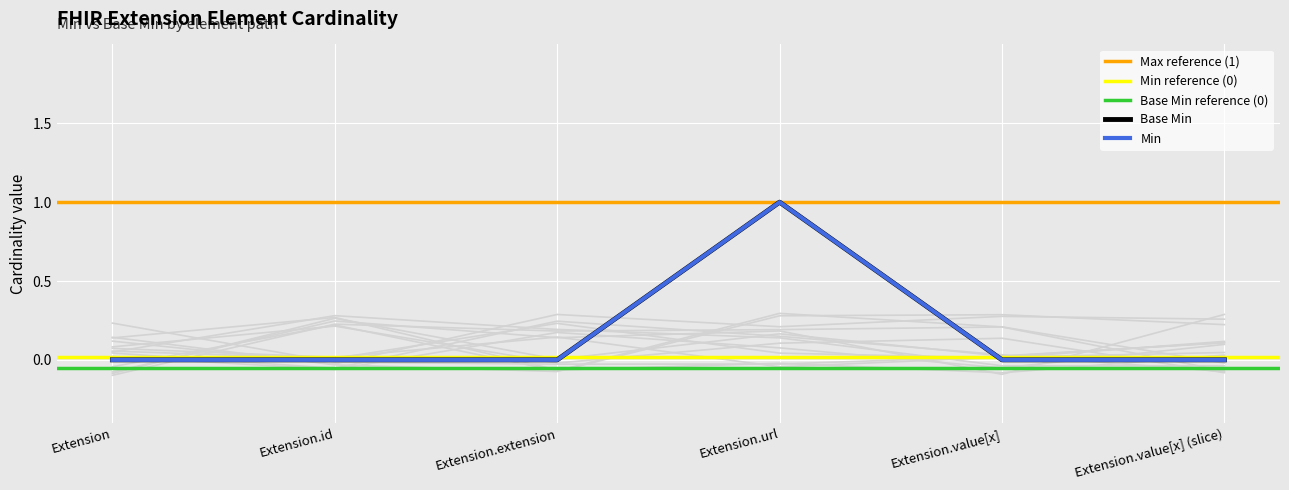

Rank the categories by Base Min value from highest to lowest.

Extension.url, Extension, Extension.id, Extension.extension, Extension.value[x], Extension.value[x] (slice)